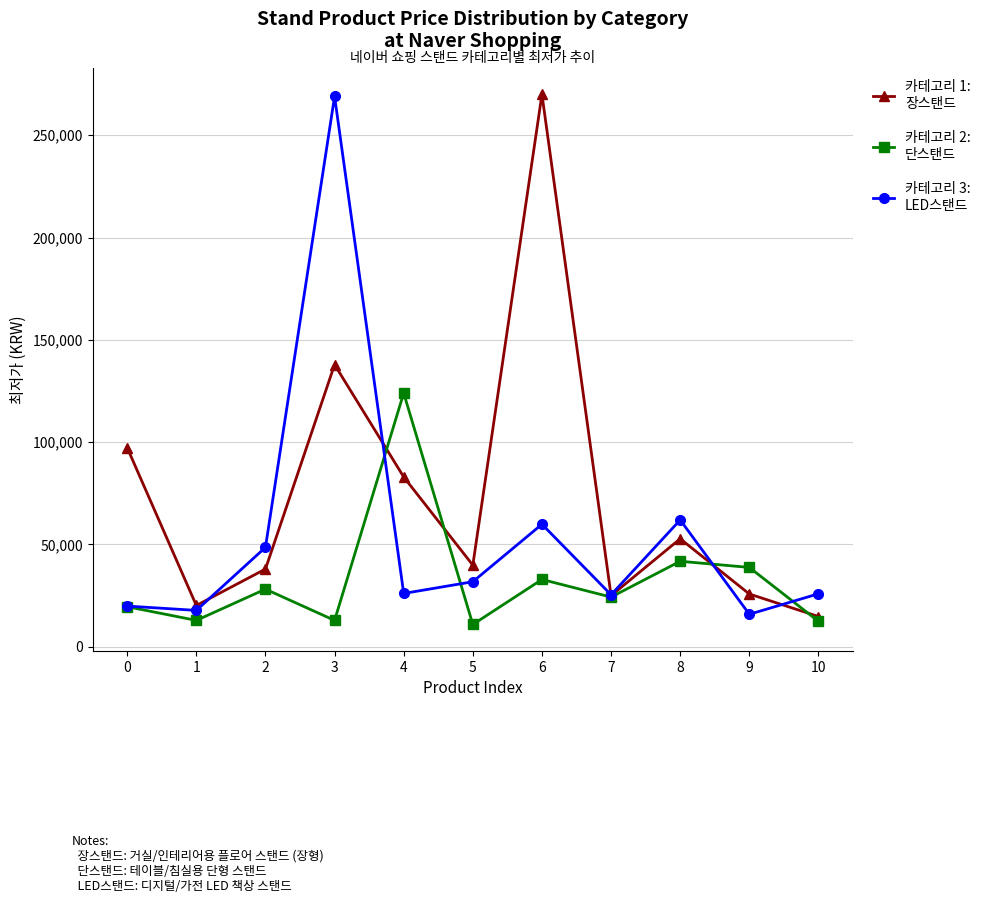

Does the chart display data point markers on the line(s)?

Yes